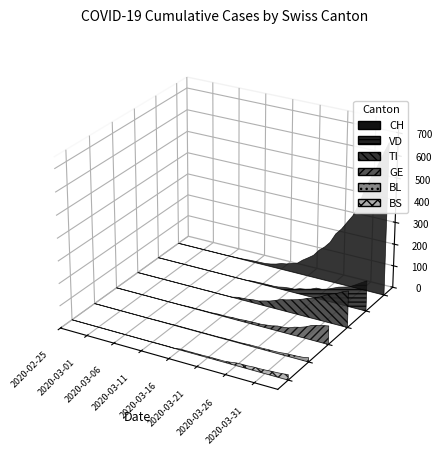

Reading right to left, what are all the values shown in this chart?

CH: 2020-04-04=687	2020-04-03=629	2020-04-02=568	2020-04-01=515	2020-03-31=457	2020-03-30=384	2020-03-29=328	2020-03-28=292	2020-03-27=255	2020-03-26=227	2020-03-25=182	2020-03-24=154	2020-03-23=133	2020-03-22=103	2020-03-21=85	2020-03-20=68	2020-03-19=47	2020-03-18=40	2020-03-17=31	2020-03-16=27	2020-03-15=18	2020-03-14=12	2020-03-13=8	2020-03-12=7	2020-03-11=6	2020-03-10=5	2020-03-09=3	2020-03-08=2	2020-03-07=1	2020-03-06=1	2020-03-05=0	2020-03-04=0	2020-03-03=0	2020-03-02=0	2020-03-01=0	2020-02-29=0	2020-02-28=0	2020-02-27=0	2020-02-26=0	2020-02-25=0
VD: 2020-04-04=138	2020-04-03=123	2020-04-02=107	2020-04-01=92	2020-03-31=84	2020-03-30=77	2020-03-29=66	2020-03-28=55	2020-03-27=48	2020-03-26=47	2020-03-25=36	2020-03-24=29	2020-03-23=25	2020-03-22=16	2020-03-21=15	2020-03-20=12	2020-03-19=7	2020-03-18=5	2020-03-17=5	2020-03-16=5	2020-03-15=4	2020-03-14=3	2020-03-13=0	2020-03-12=0	2020-03-11=0	2020-03-10=0	2020-03-09=0	2020-03-08=0	2020-03-07=0	2020-03-06=0	2020-03-05=0	2020-03-04=0	2020-03-03=0	2020-03-02=0	2020-03-01=0	2020-02-29=0	2020-02-28=0	2020-02-27=0	2020-02-26=0	2020-02-25=0
BL: 2020-04-04=19	2020-04-03=14	2020-04-02=12	2020-04-01=11	2020-03-31=10	2020-03-30=7	2020-03-29=6	2020-03-28=6	2020-03-27=5	2020-03-26=5	2020-03-25=5	2020-03-24=4	2020-03-23=3	2020-03-22=3	2020-03-21=3	2020-03-20=3	2020-03-19=2	2020-03-18=2	2020-03-17=2	2020-03-16=2	2020-03-15=2	2020-03-14=2	2020-03-13=2	2020-03-12=2	2020-03-11=2	2020-03-10=1	2020-03-09=1	2020-03-08=1	2020-03-07=0	2020-03-06=0	2020-03-05=0	2020-03-04=0	2020-03-03=0	2020-03-02=0	2020-03-01=0	2020-02-29=0	2020-02-28=0	2020-02-27=0	2020-02-26=0	2020-02-25=0
GE: 2020-04-04=83	2020-04-03=78	2020-04-02=72	2020-04-01=65	2020-03-31=52	2020-03-30=43	2020-03-29=37	2020-03-28=27	2020-03-27=23	2020-03-26=22	2020-03-25=16	2020-03-24=13	2020-03-23=10	2020-03-22=10	2020-03-21=9	2020-03-20=8	2020-03-19=6	2020-03-18=6	2020-03-17=4	2020-03-16=4	2020-03-15=4	2020-03-14=2	2020-03-13=2	2020-03-12=2	2020-03-11=2	2020-03-10=2	2020-03-09=1	2020-03-08=0	2020-03-07=0	2020-03-06=0	2020-03-05=0	2020-03-04=0	2020-03-03=0	2020-03-02=0	2020-03-01=0	2020-02-29=0	2020-02-28=0	2020-02-27=0	2020-02-26=0	2020-02-25=0
TI: 2020-04-04=165	2020-04-03=155	2020-04-02=141	2020-04-01=132	2020-03-31=120	2020-03-30=105	2020-03-29=93	2020-03-28=87	2020-03-27=76	2020-03-26=67	2020-03-25=60	2020-03-24=53	2020-03-23=48	2020-03-22=37	2020-03-21=28	2020-03-20=22	2020-03-19=15	2020-03-18=14	2020-03-17=10	2020-03-16=8	2020-03-15=6	2020-03-14=0	2020-03-13=0	2020-03-12=0	2020-03-11=0	2020-03-10=1	2020-03-09=0	2020-03-08=0	2020-03-07=0	2020-03-06=0	2020-03-05=0	2020-03-04=0	2020-03-03=0	2020-03-02=0	2020-03-01=0	2020-02-29=0	2020-02-28=0	2020-02-27=0	2020-02-26=0	2020-02-25=0
BS: 2020-04-04=24	2020-04-03=21	2020-04-02=19	2020-04-01=18	2020-03-31=16	2020-03-30=15	2020-03-29=15	2020-03-28=13	2020-03-27=13	2020-03-26=12	2020-03-25=8	2020-03-24=5	2020-03-23=5	2020-03-22=5	2020-03-21=5	2020-03-20=4	2020-03-19=4	2020-03-18=4	2020-03-17=4	2020-03-16=4	2020-03-15=0	2020-03-14=1	2020-03-13=1	2020-03-12=1	2020-03-11=0	2020-03-10=0	2020-03-09=0	2020-03-08=0	2020-03-07=0	2020-03-06=0	2020-03-05=0	2020-03-04=0	2020-03-03=0	2020-03-02=0	2020-03-01=0	2020-02-29=0	2020-02-28=0	2020-02-27=0	2020-02-26=0	2020-02-25=0